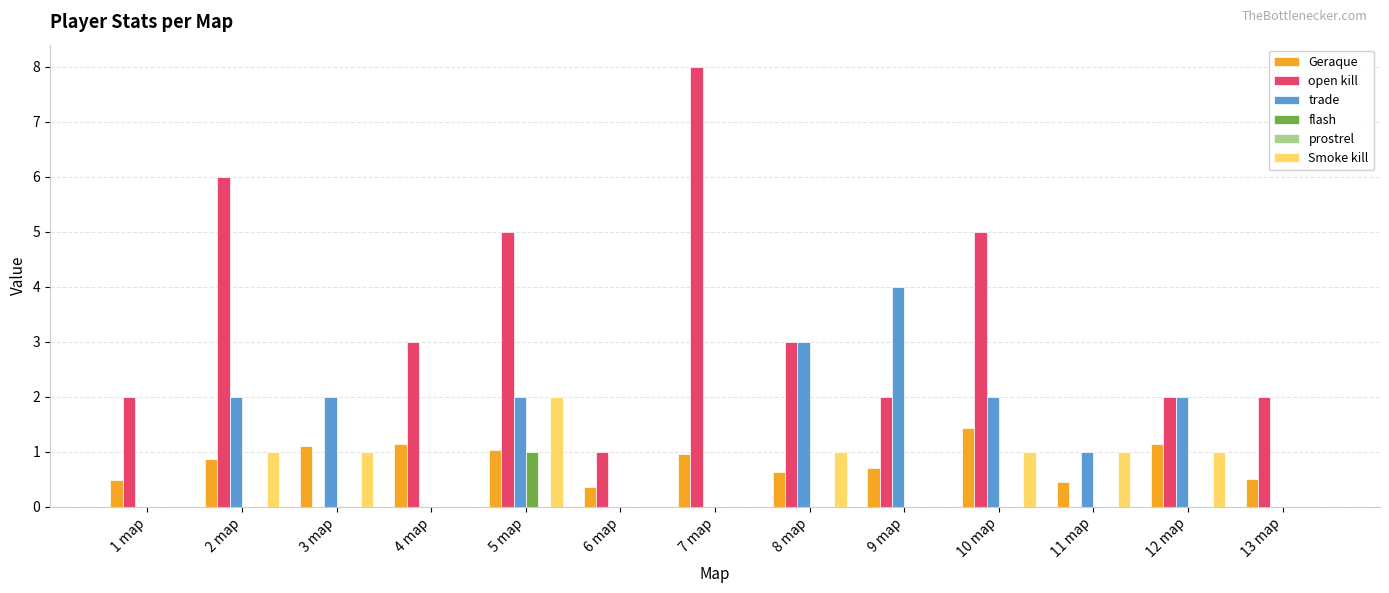

What is the sum of the Geraque values at 5 map and 8 map?

1.7